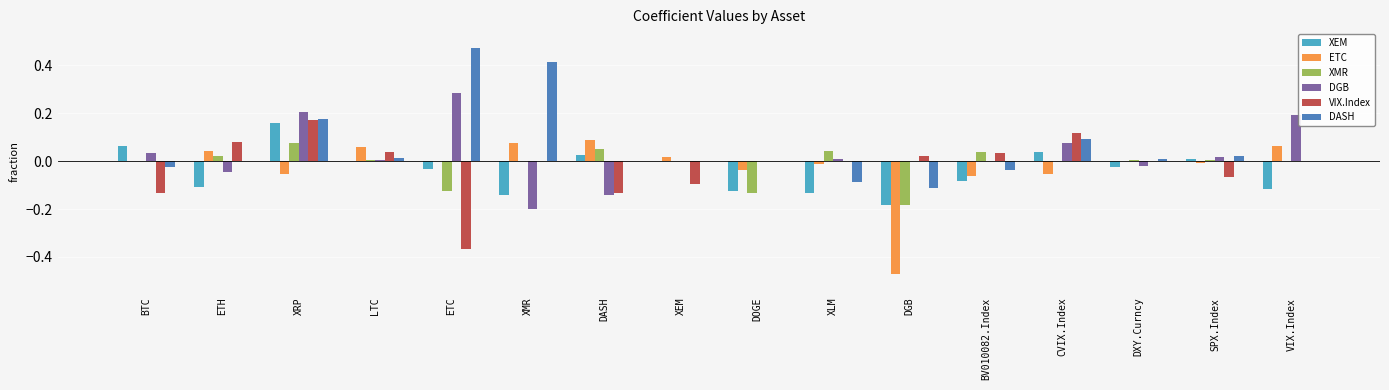

What is the sum of all DASH values?

0.9